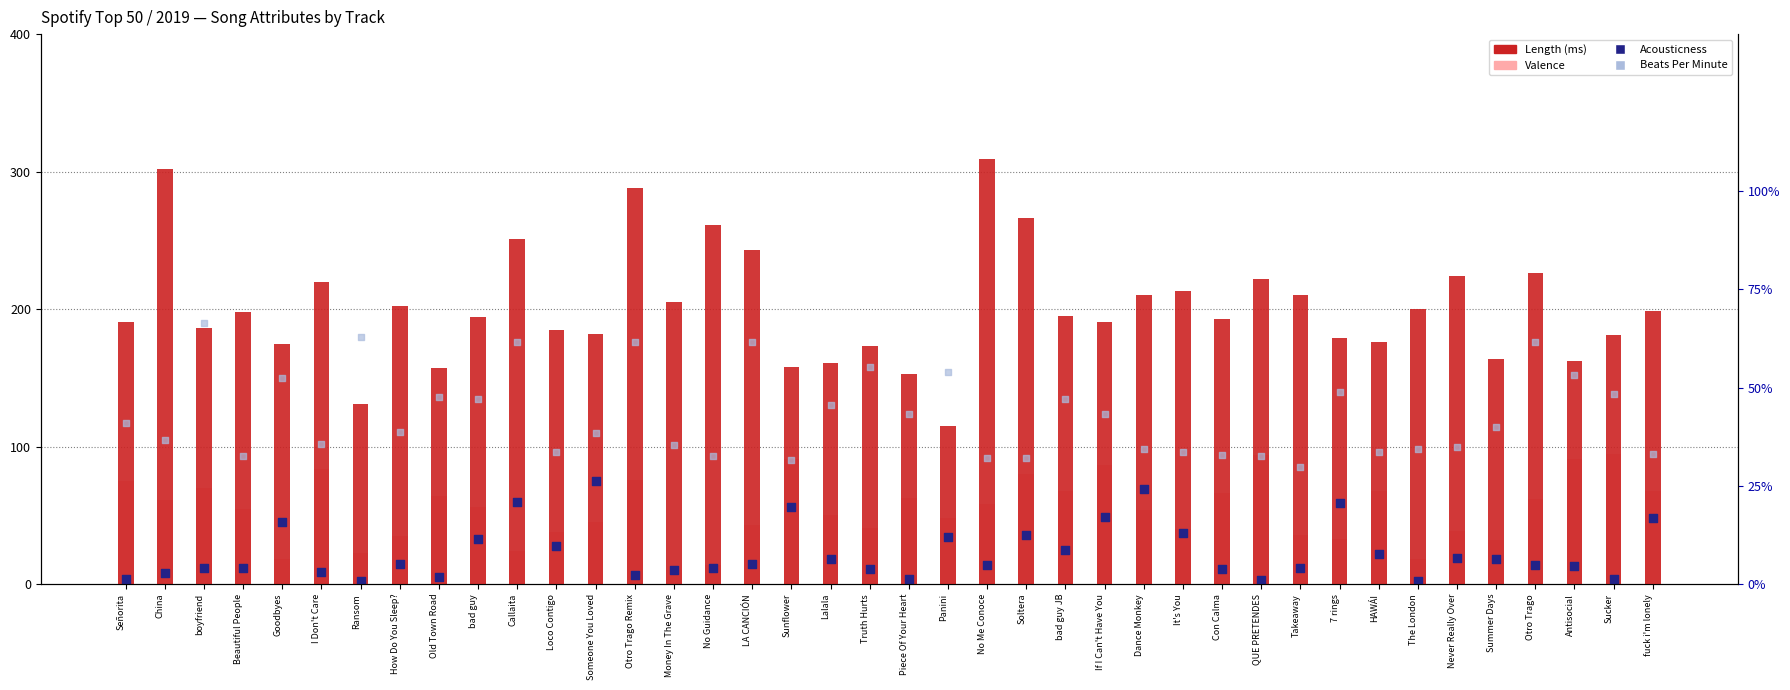

What is the total value across all series at LA CANCIÓN?

477